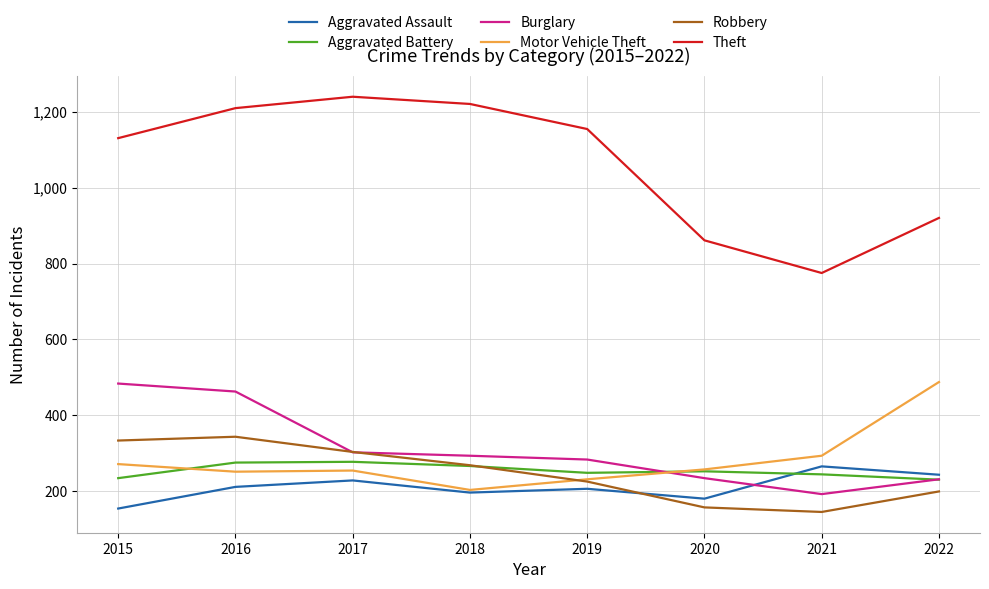

How many intersections are there between Motor Vehicle Theft and Robbery?

1